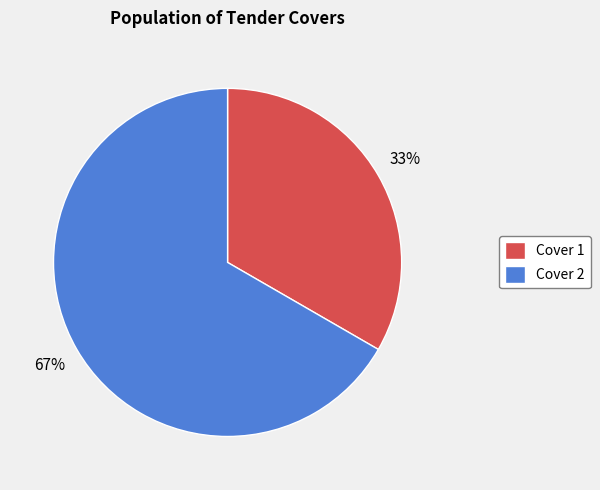

Between Cover 2 and Cover 1, which is larger?

Cover 2